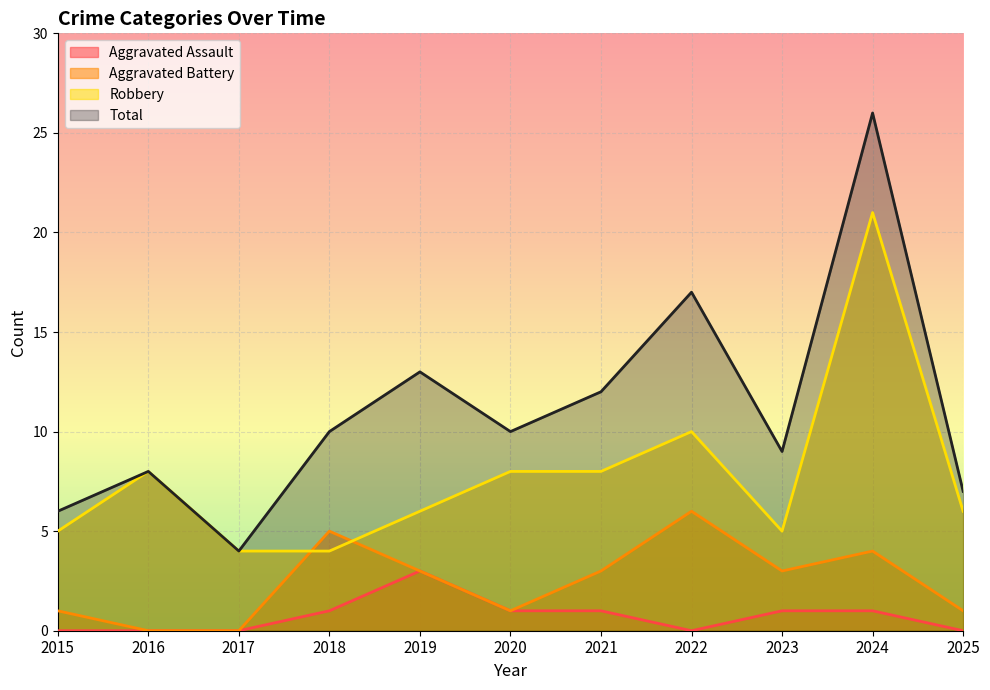

How many lines are shown in the chart?

4